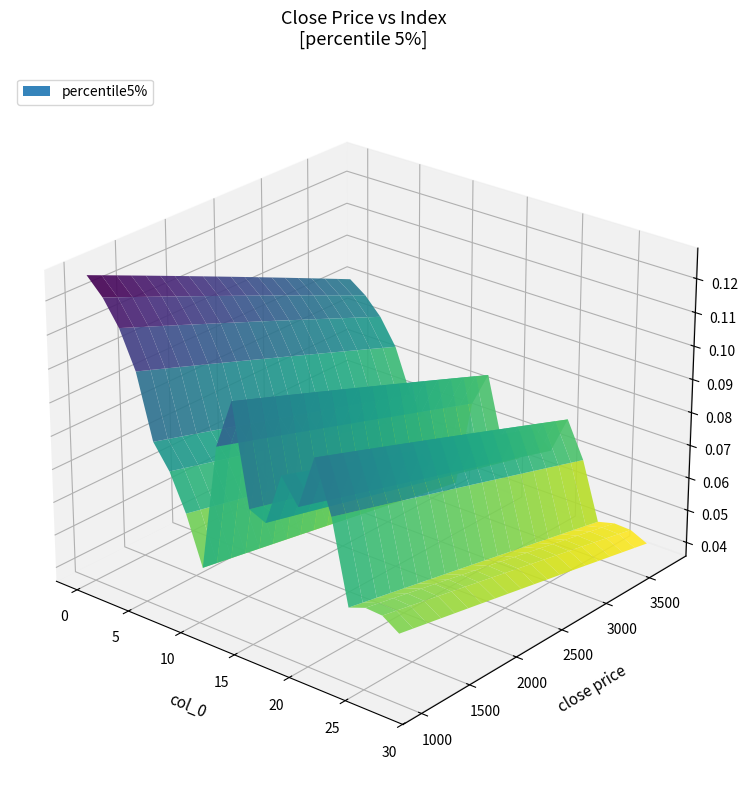

Where does the col_0 series first go above 14?

15